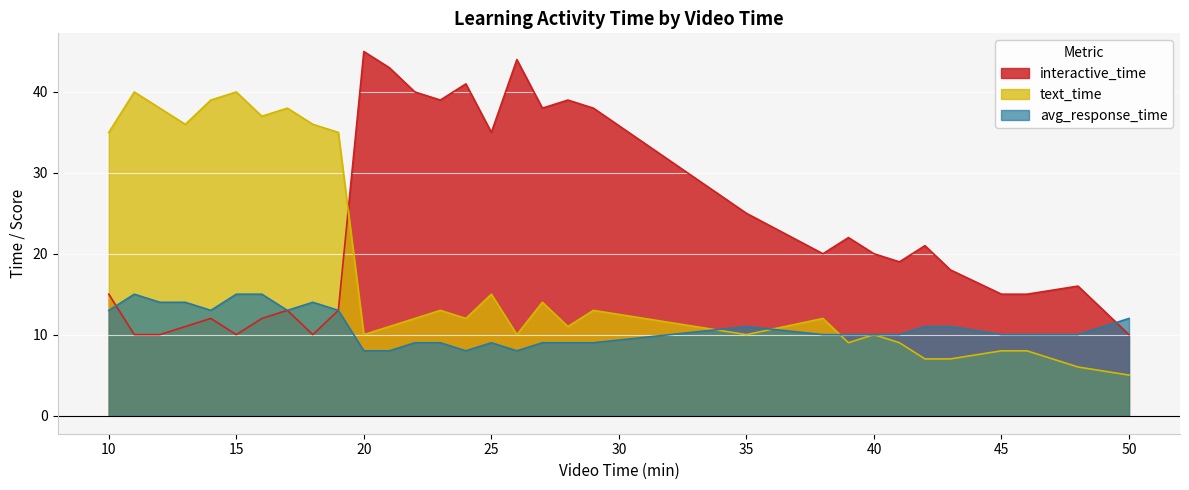

What is the greatest value displayed?

45